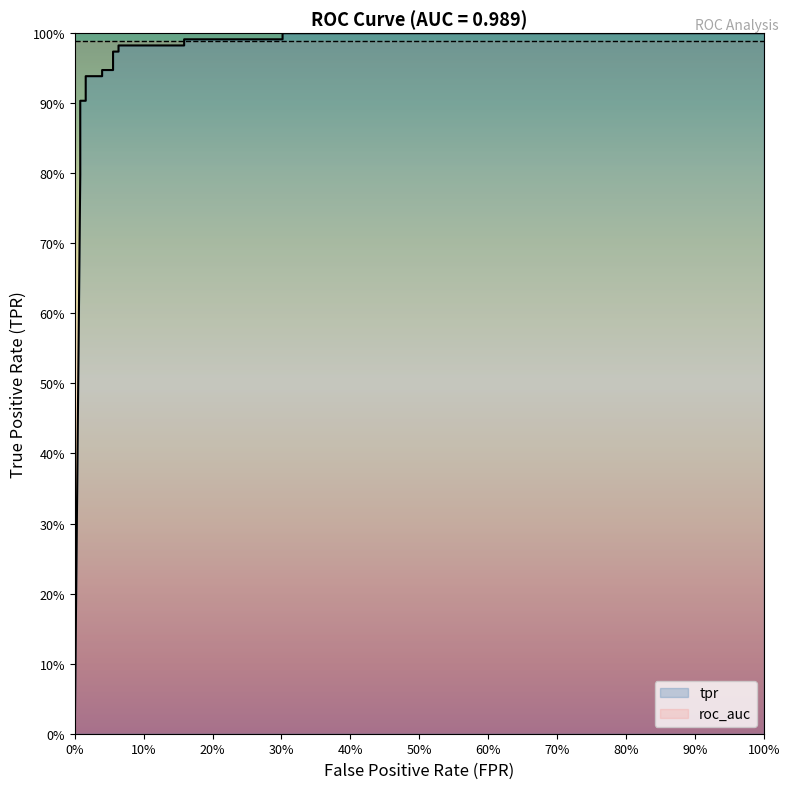

How many positive values are there?

17